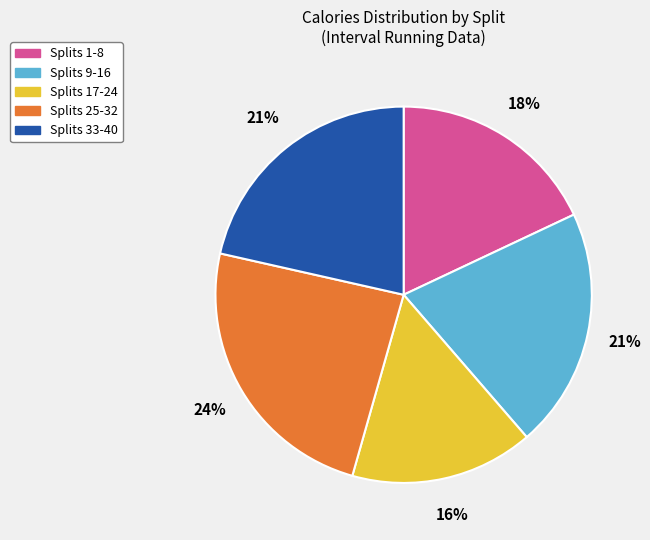

What percentage is the Splits 17-24 slice, to the nearest percent?

16%